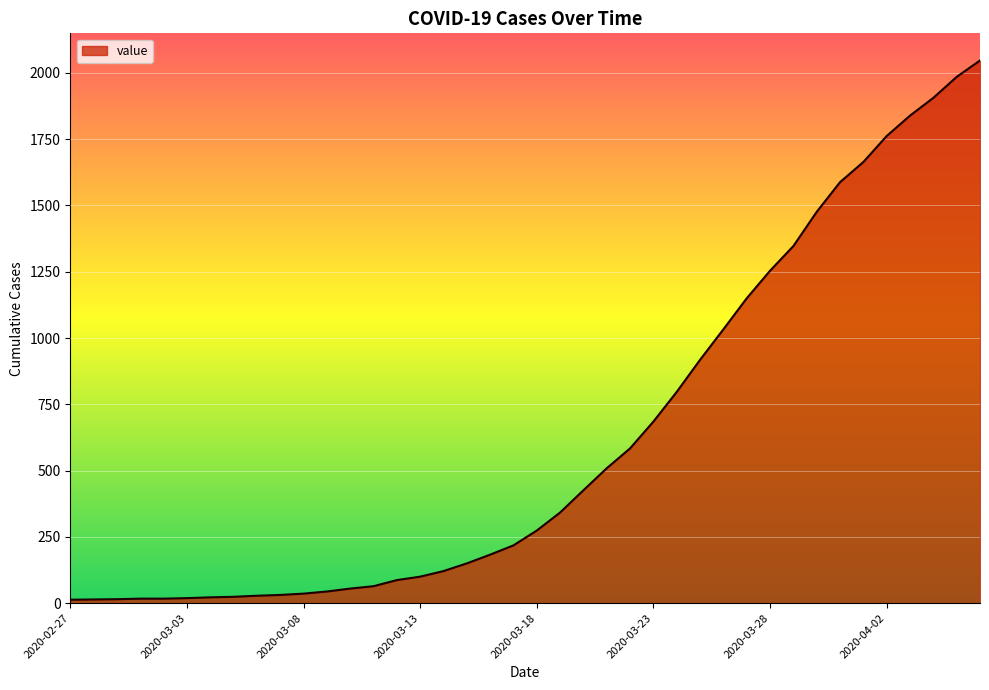

What is the maximum value shown in the chart?

2047